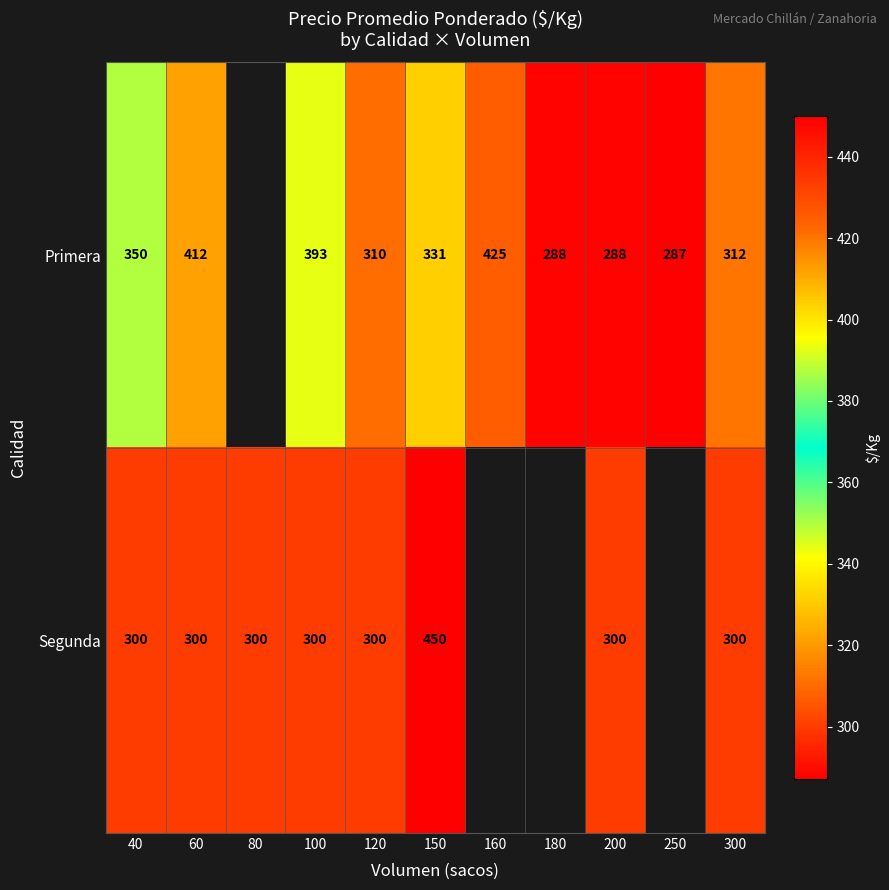

At how many categories does at least one series exceed 304?

7